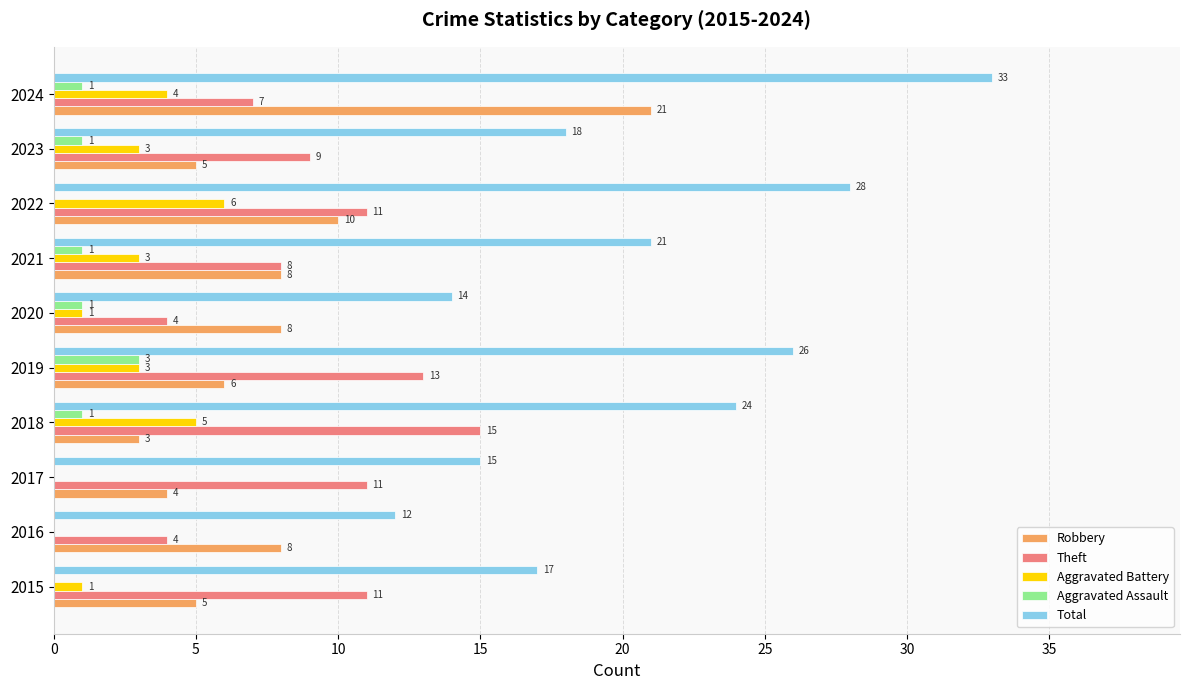

How many series are shown in this chart?

5